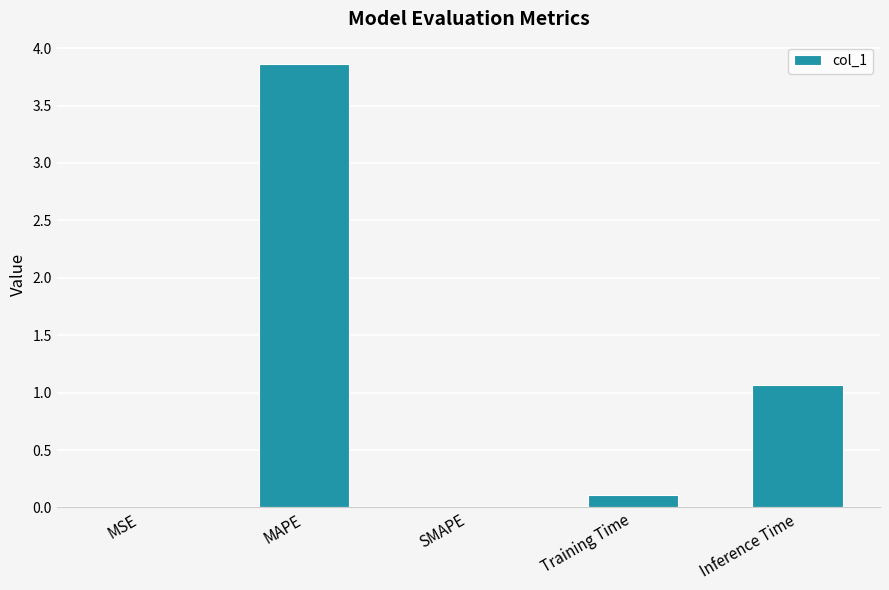

What is the sum of the values at Training Time and MAPE?

4.0